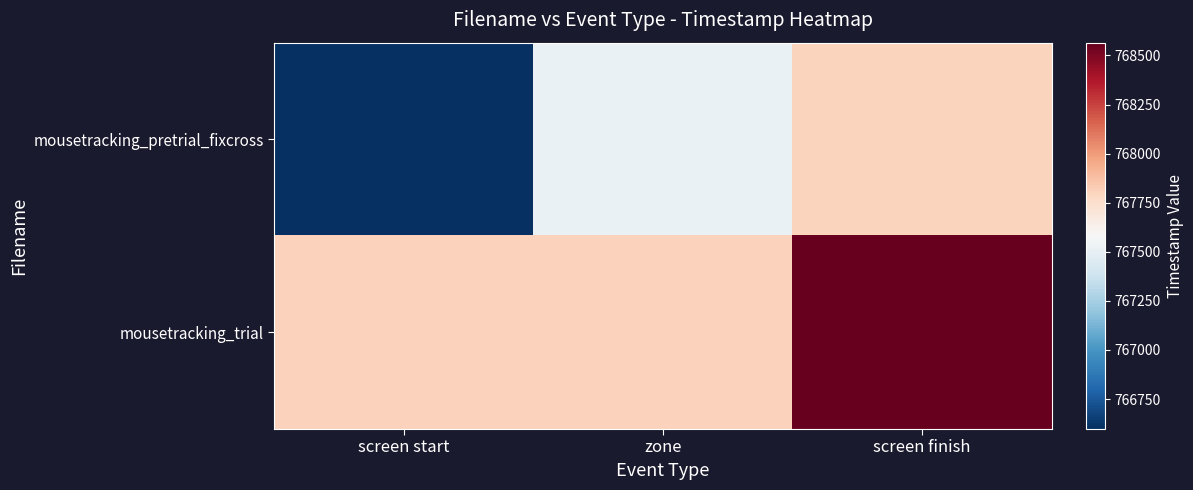

At which category does the chart reach its peak across all series?

screen finish